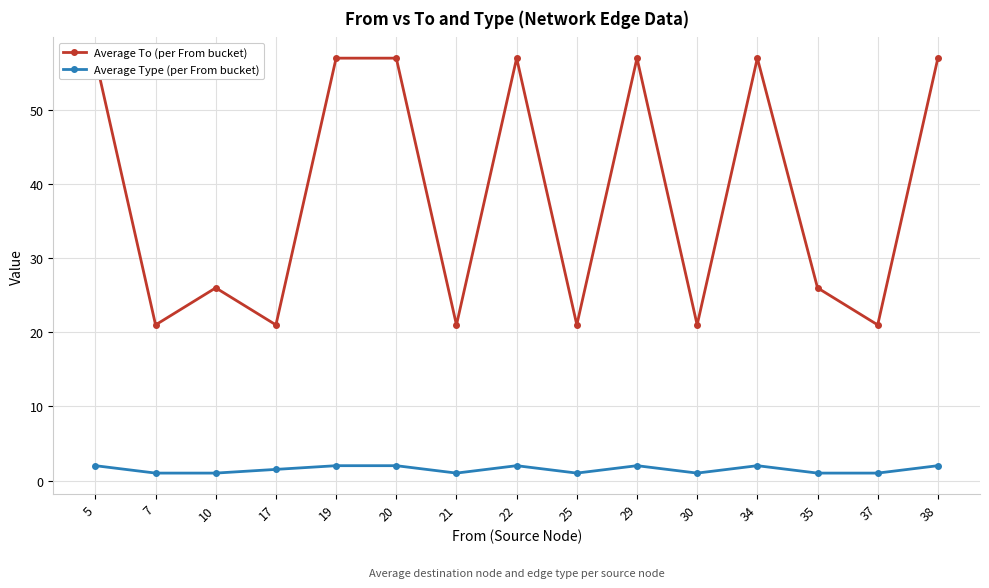

What is the smallest value displayed?

1.0